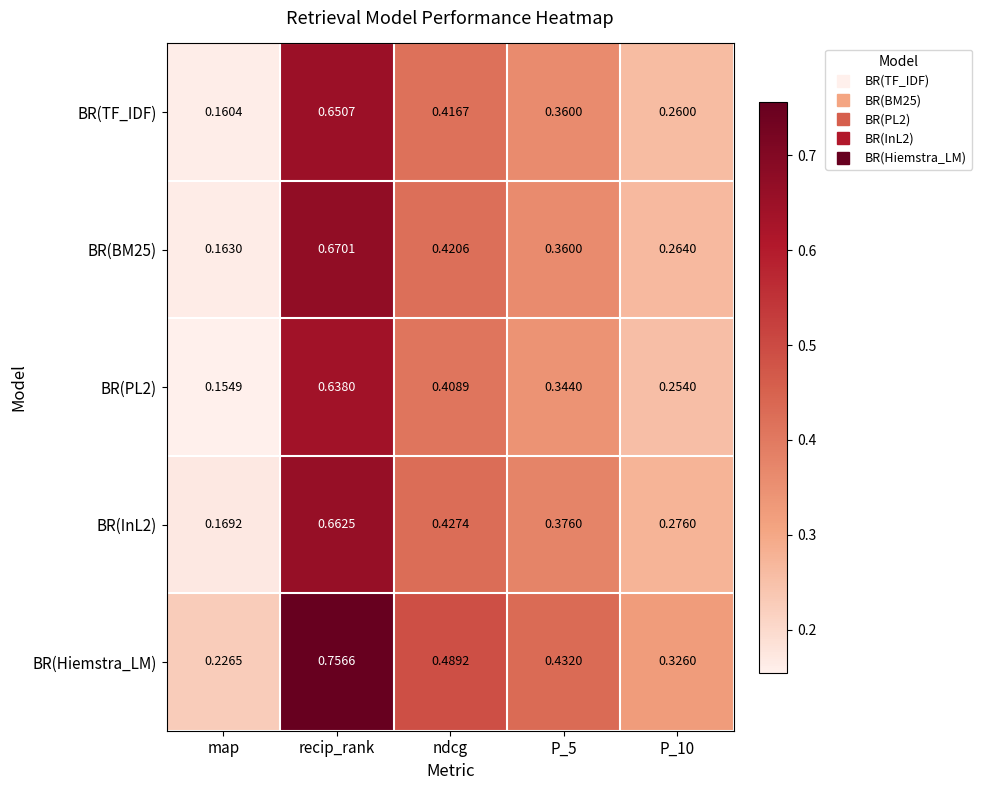

At which category is the sum across all series the highest?

recip_rank